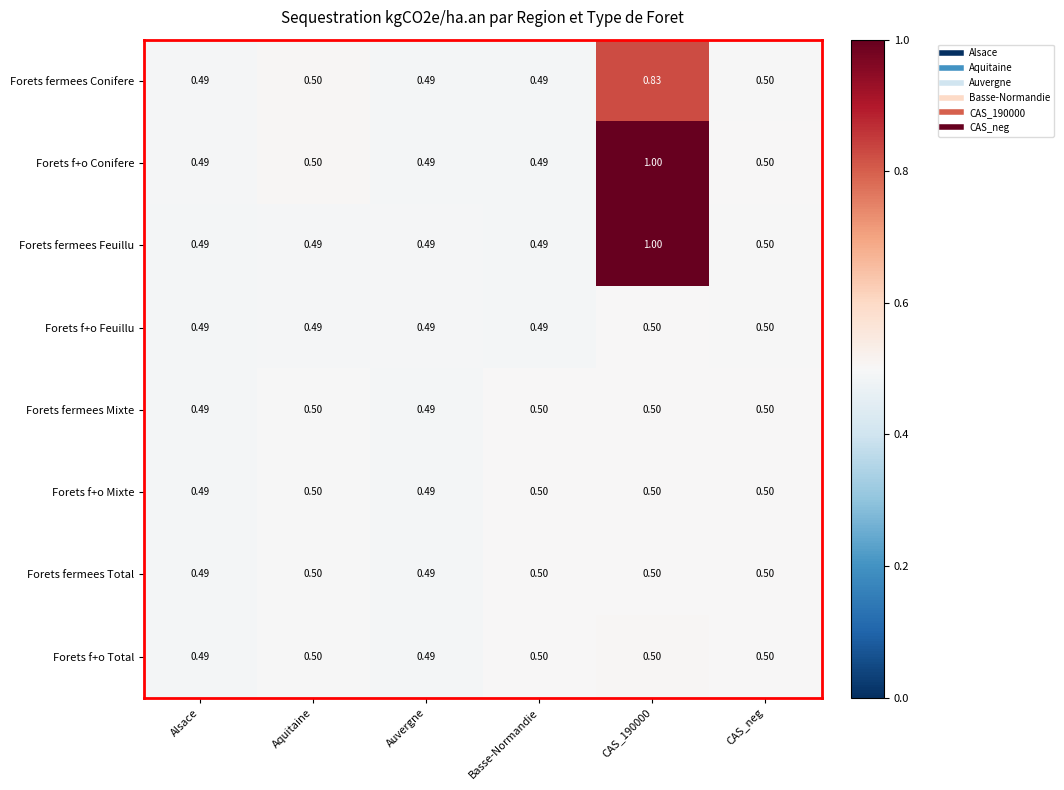

Which series has the largest total across all categories?

Forets f+o Conifere